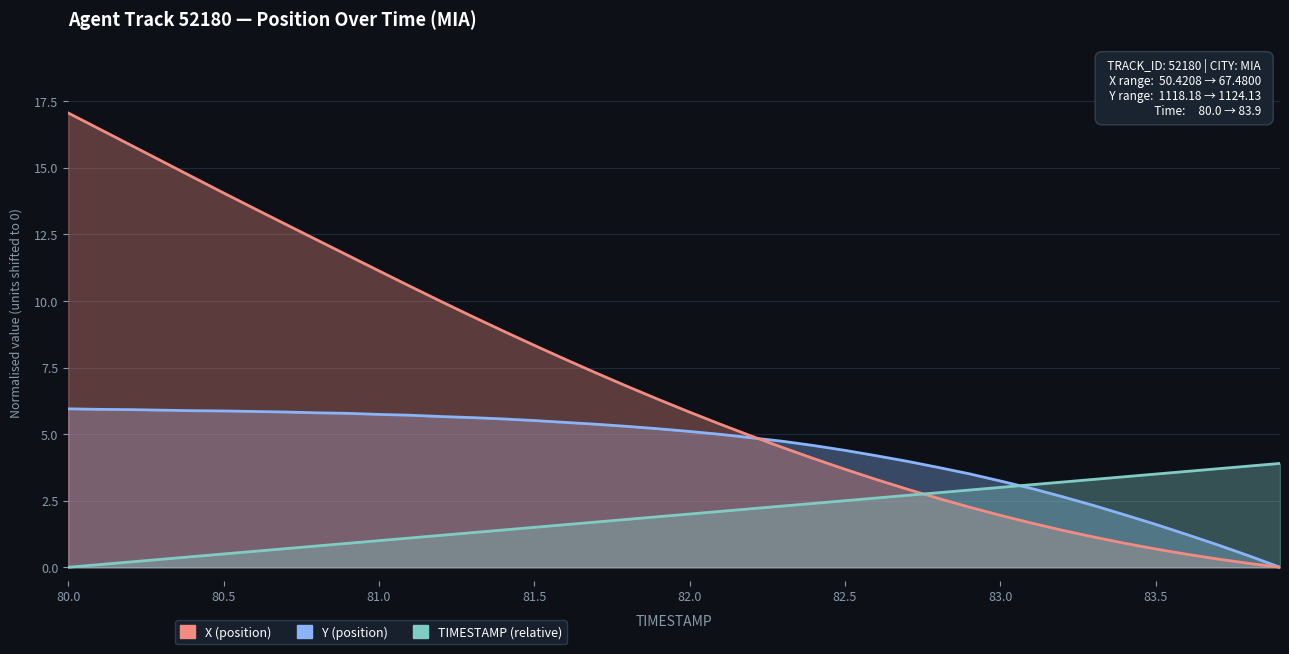

At how many categories does at least one series exceed 6?

20